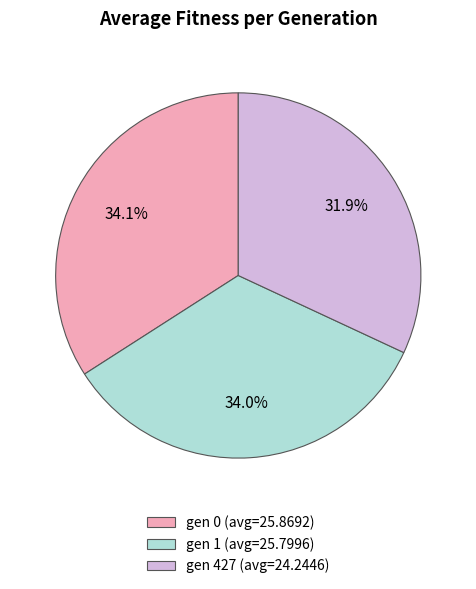

To the nearest percent, what portion does gen 0 (avg=25.8692) represent?

34%